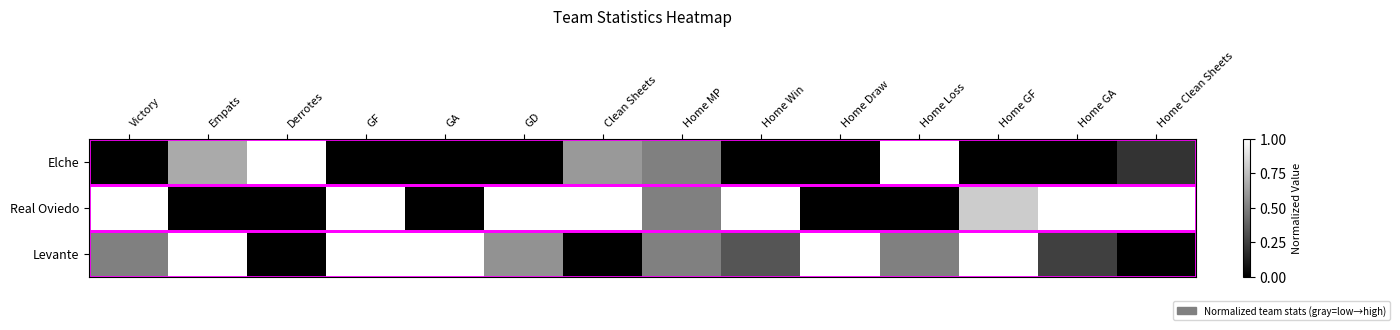

At how many categories does at least one series exceed 0?

14